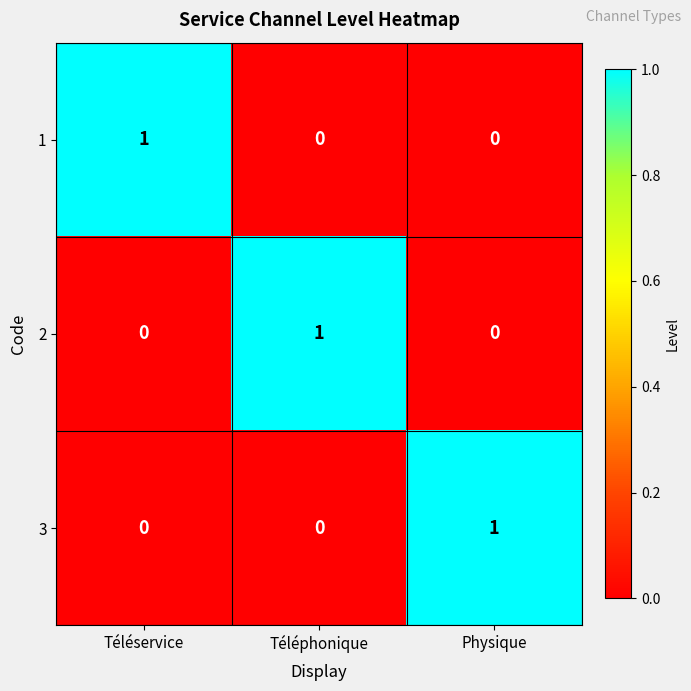

Reading right to left, transcribe all the data shown in this chart.

1: 0	0	1
2: 0	1	0
3: 1	0	0